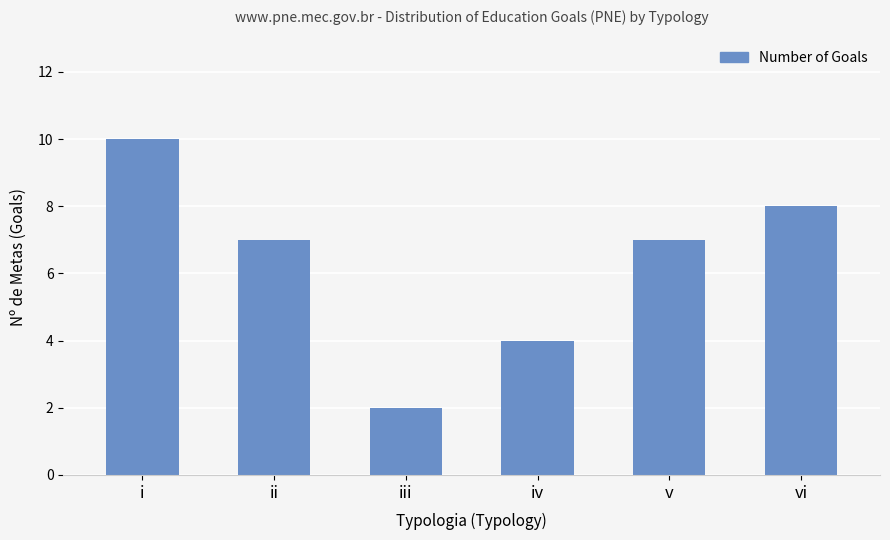

How many distinct data groups are displayed?

1